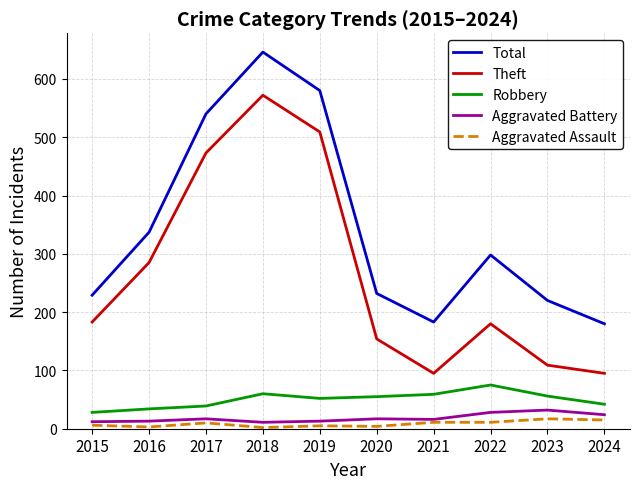

What is the spread (max minus min) of values at 2019?

575